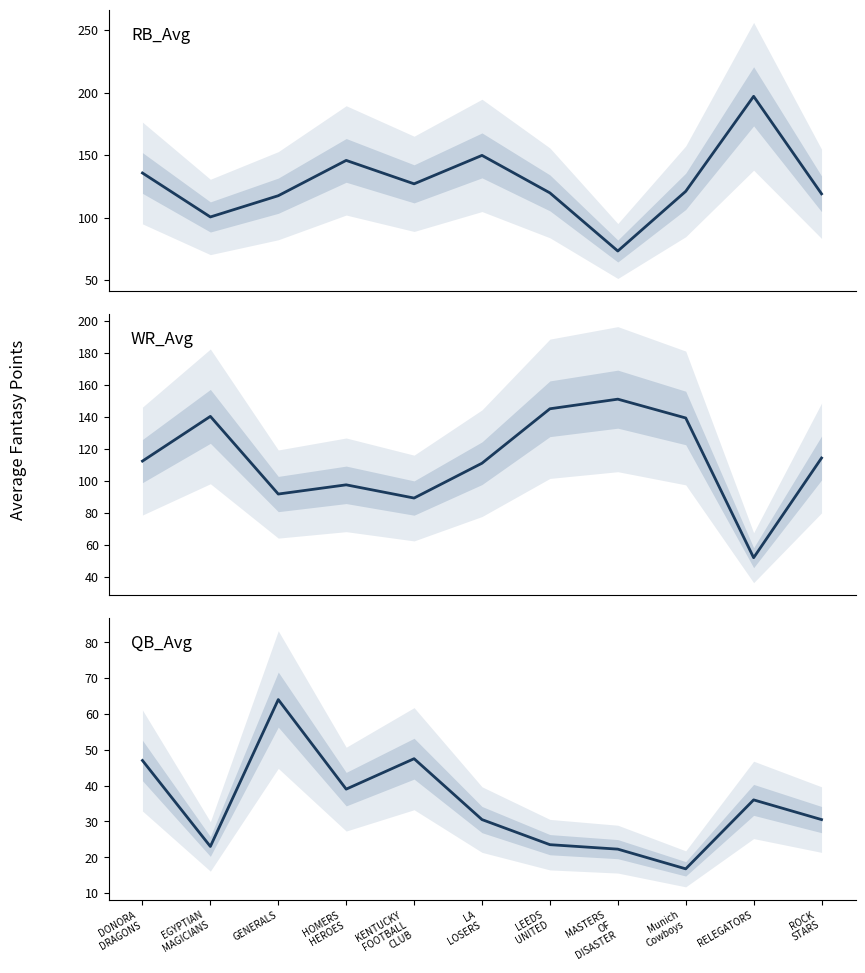

True or false: QB_Avg has more than 0 interior local peaks.

True